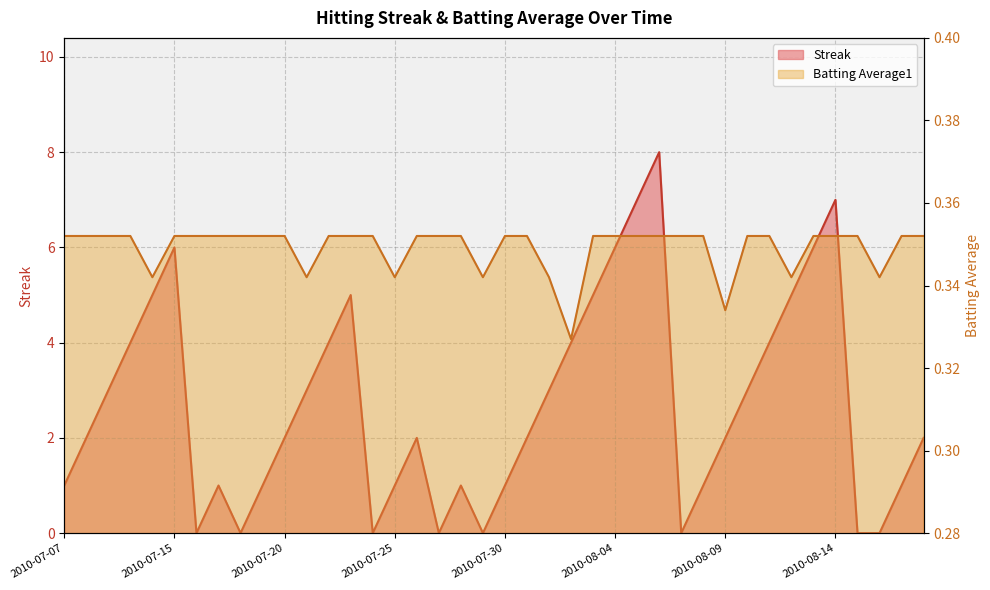

What is the difference between the highest and lowest values at 2010-08-03?

4.6